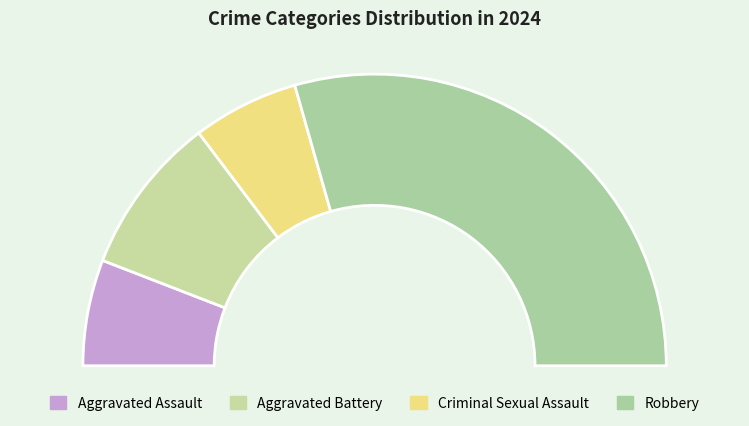

The Criminal Sexual Assault slice represents 12% of the pie. True or false?

True